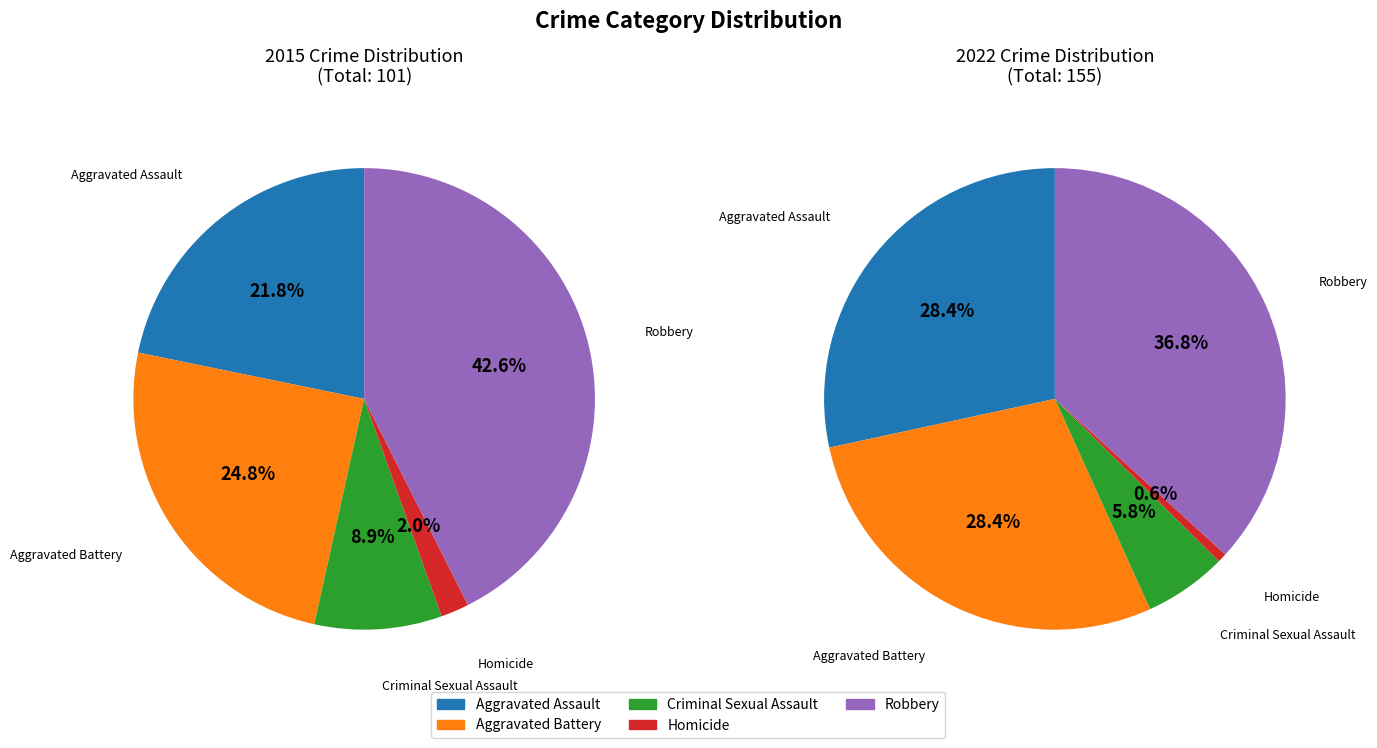

Is it true that Homicide is 11% of the pie?

False